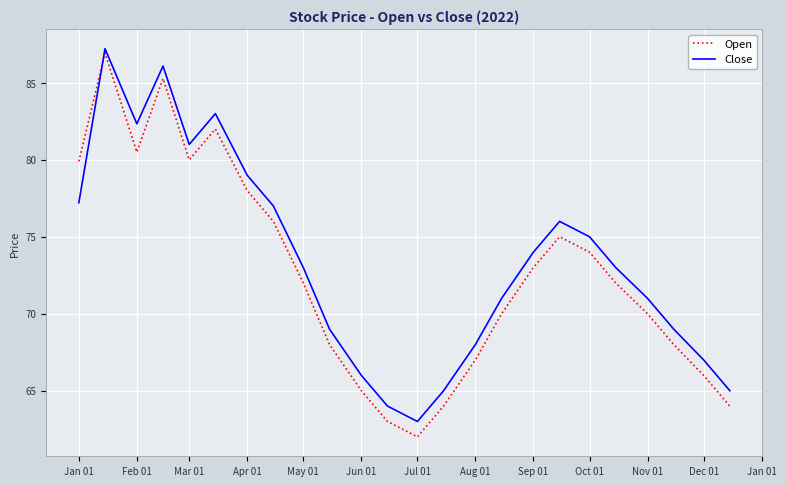

Which series has the largest range (max minus min)?

Open